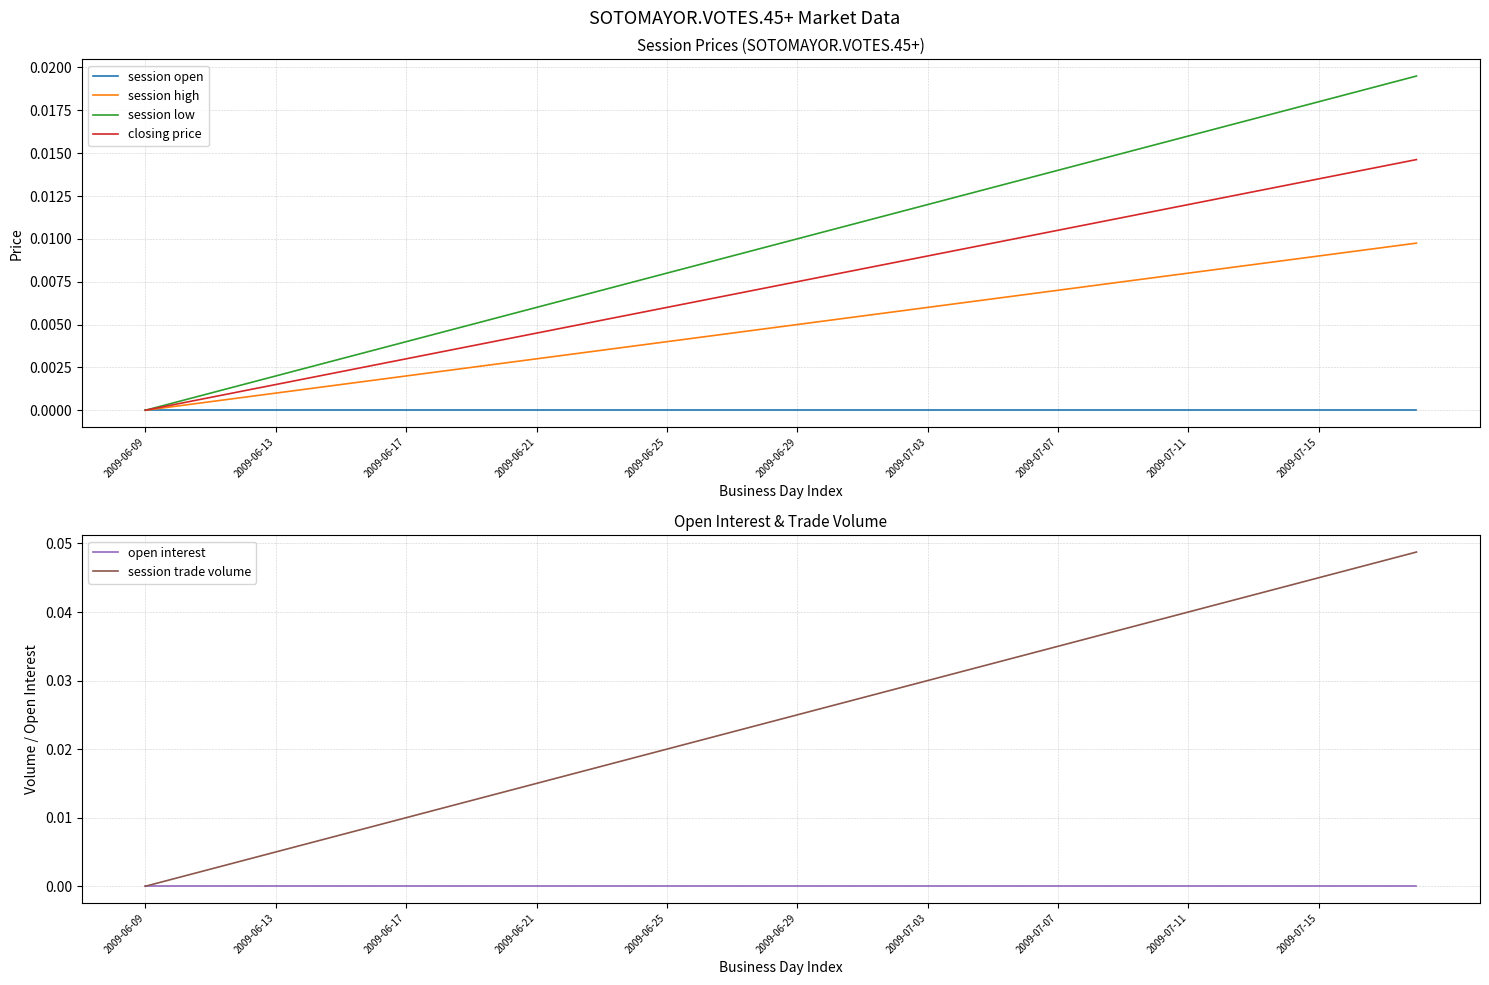

At which label does session low reach its minimum?

2009-06-09